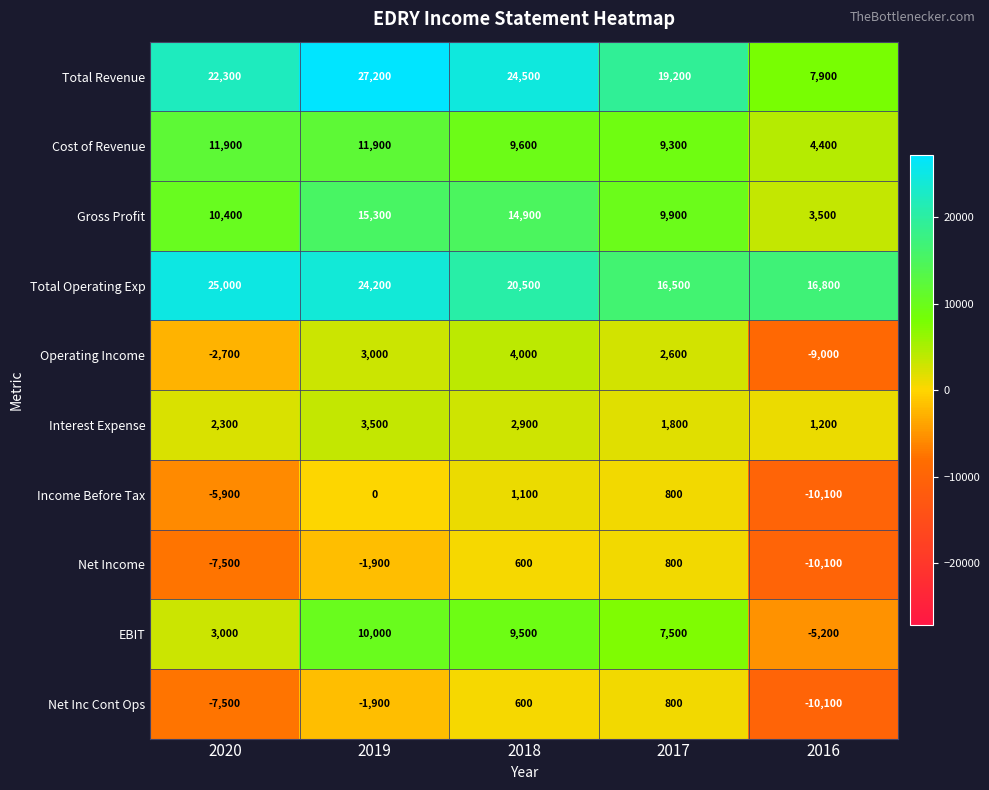

At which category is the sum across all series the highest?

2019